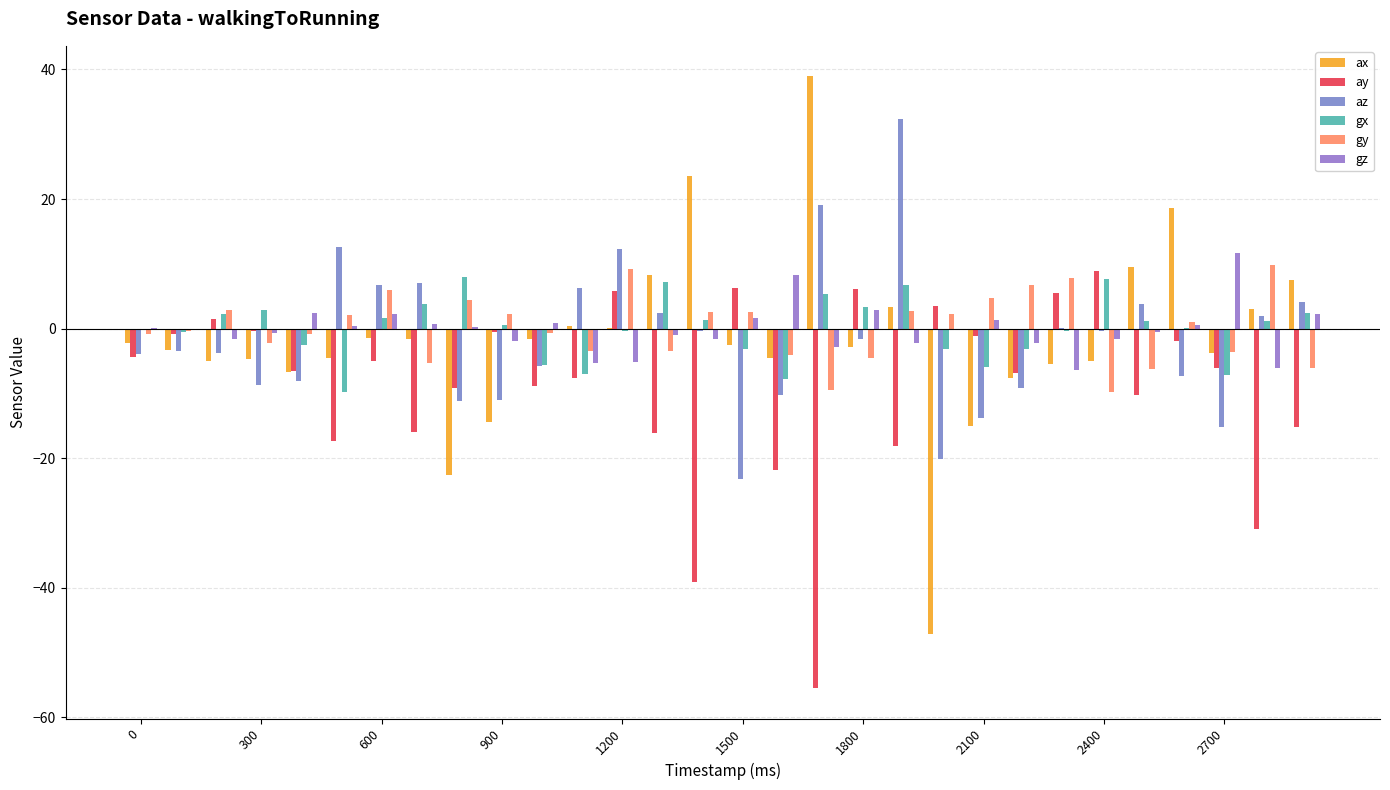

How many data points does each series have?

30